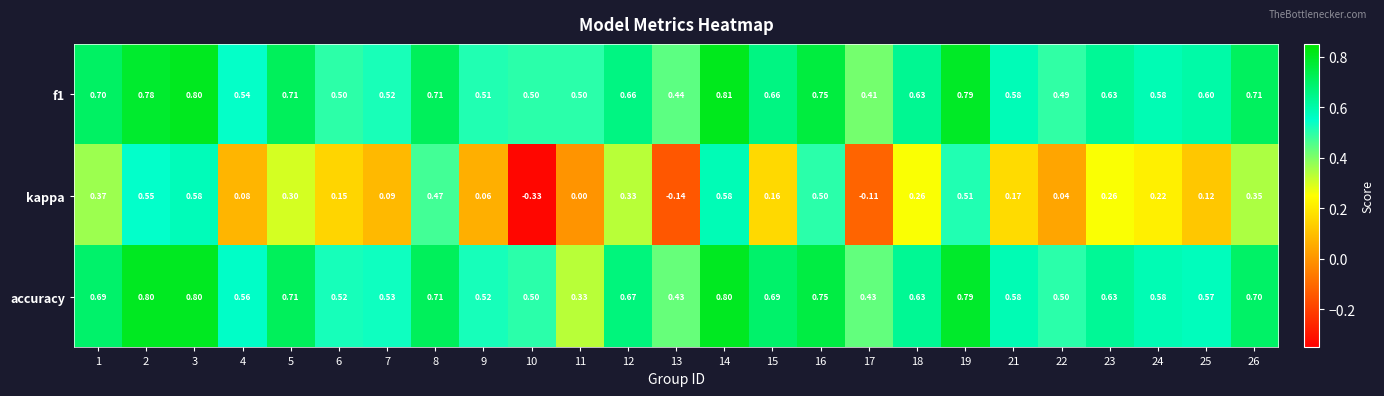

How many negative values does the kappa series have?

3